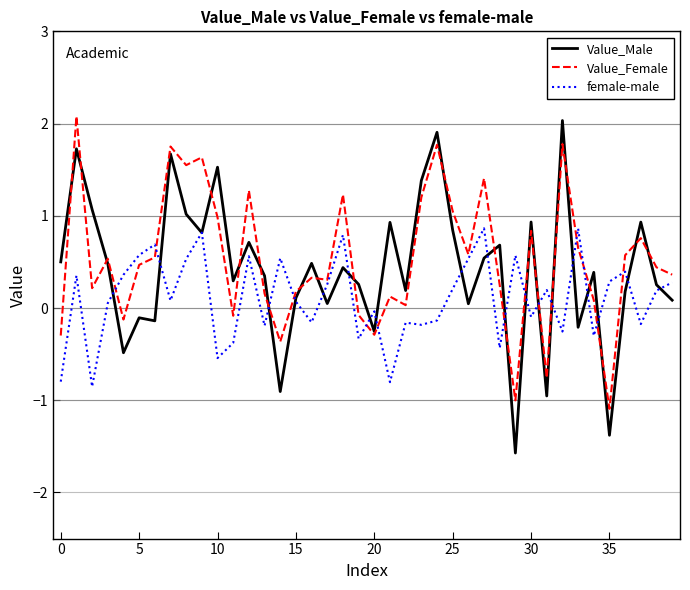

List the series in order of their overall mean, lowest first.

female-male, Value_Male, Value_Female